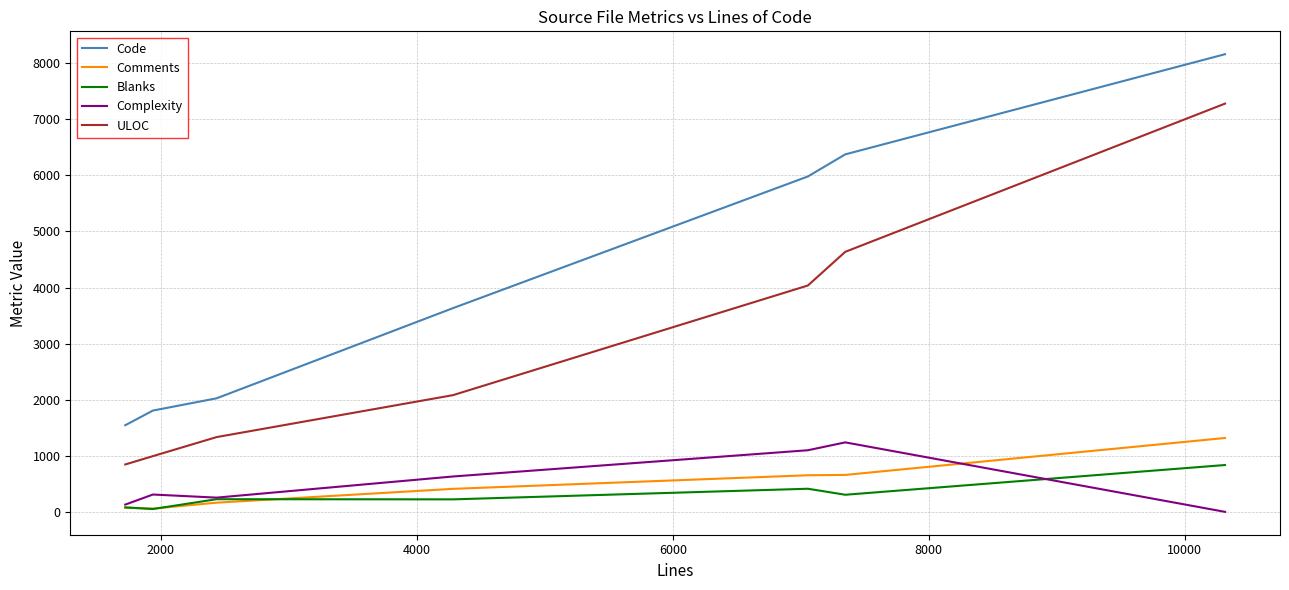

How many lines are shown in the chart?

5